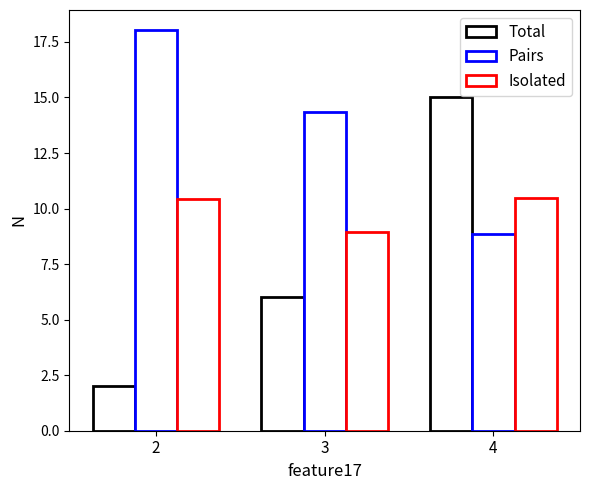

How many bars are there in each group?

3